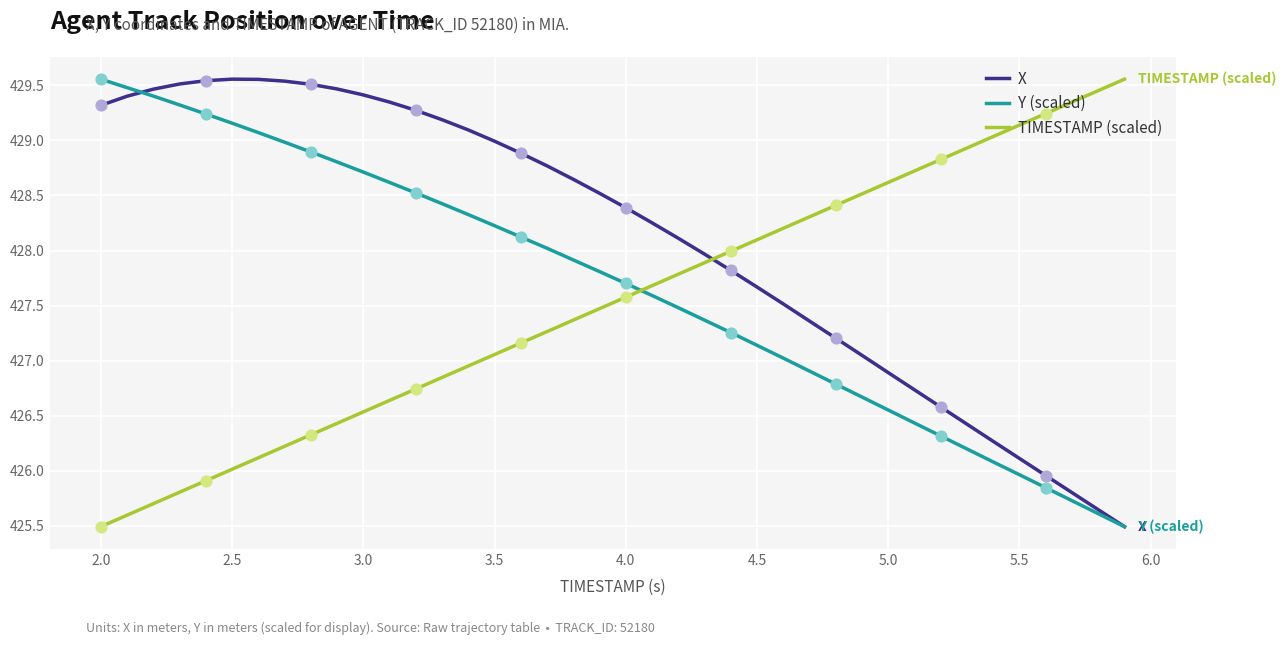

Which series has the largest total across all categories?

X